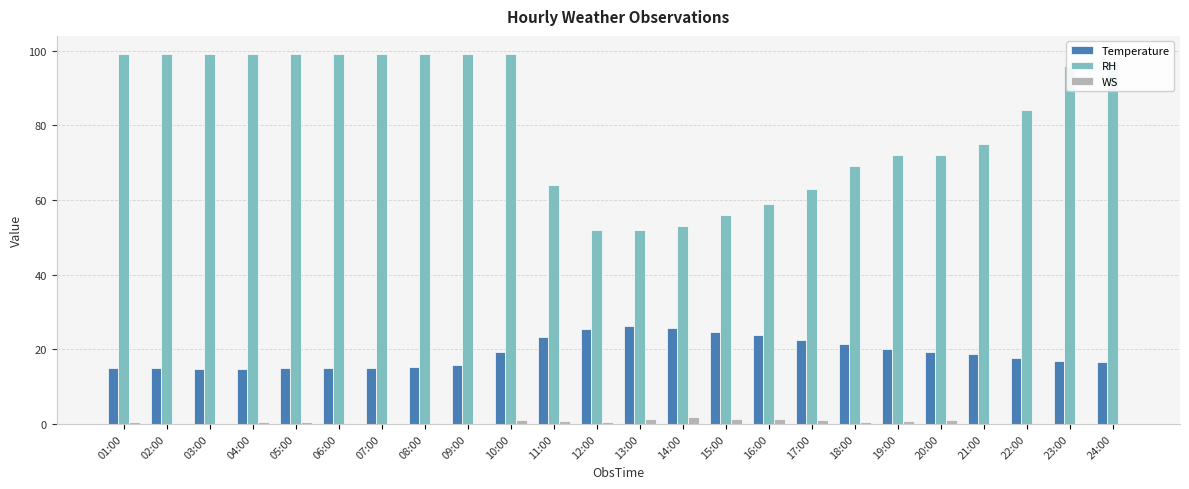

What are all the series names shown in the legend?

Temperature, RH, WS